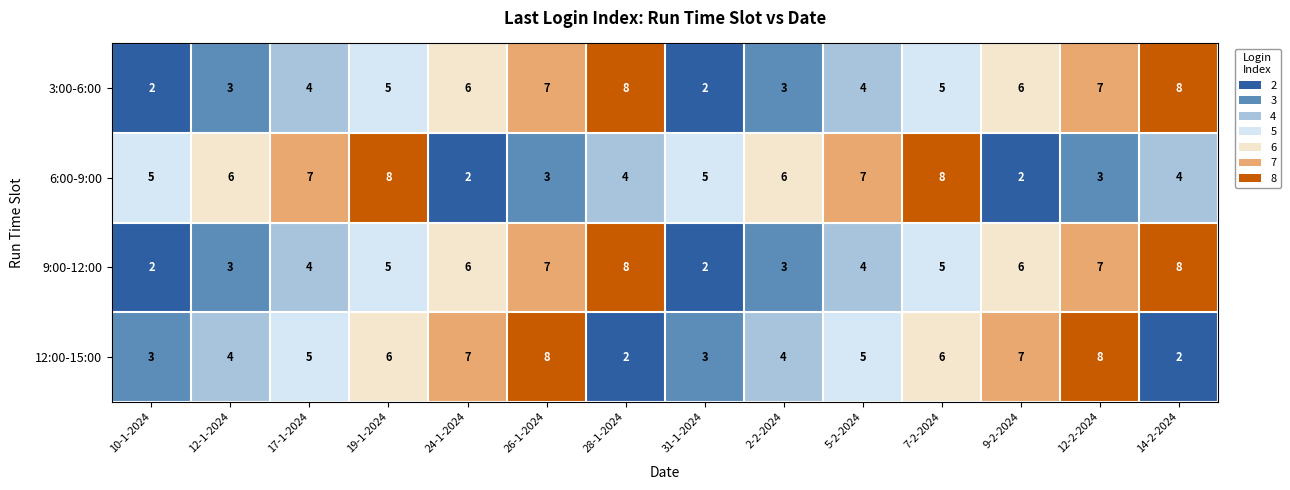

What is the average value of the 3:00-6:00 series?

5